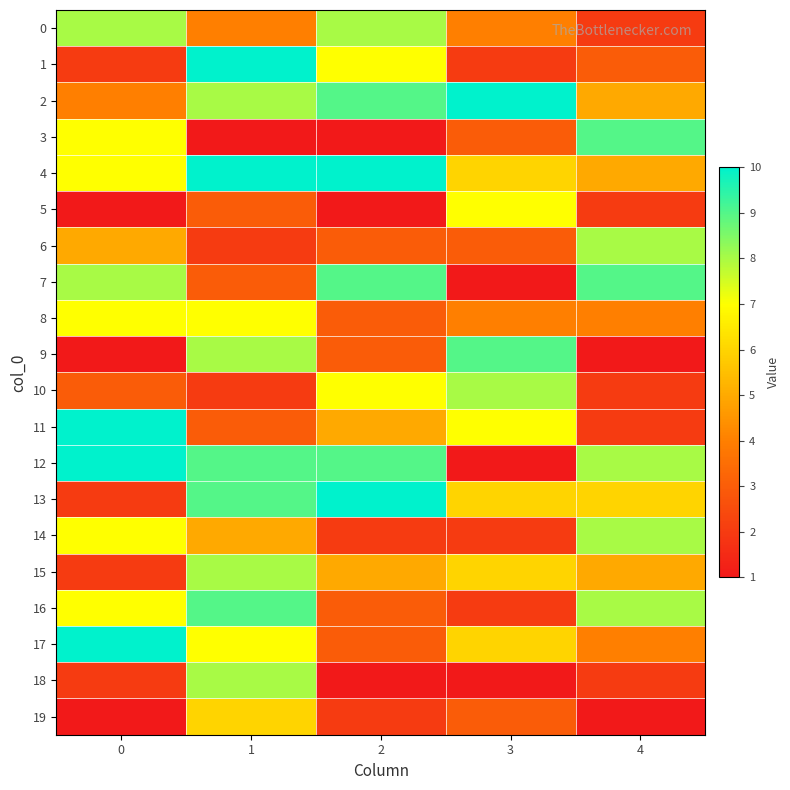

Reading right to left, transcribe all the data shown in this chart.

0: 4=2	3=4	2=8	1=4	0=8
1: 4=3	3=2	2=7	1=10	0=2
2: 4=5	3=10	2=9	1=8	0=4
3: 4=9	3=3	2=1	1=1	0=7
4: 4=5	3=6	2=10	1=10	0=7
5: 4=2	3=7	2=1	1=3	0=1
6: 4=8	3=3	2=3	1=2	0=5
7: 4=9	3=1	2=9	1=3	0=8
8: 4=4	3=4	2=3	1=7	0=7
9: 4=1	3=9	2=3	1=8	0=1
10: 4=2	3=8	2=7	1=2	0=3
11: 4=2	3=7	2=5	1=3	0=10
12: 4=8	3=1	2=9	1=9	0=10
13: 4=6	3=6	2=10	1=9	0=2
14: 4=8	3=2	2=2	1=5	0=7
15: 4=5	3=6	2=5	1=8	0=2
16: 4=8	3=2	2=3	1=9	0=7
17: 4=4	3=6	2=3	1=7	0=10
18: 4=2	3=1	2=1	1=8	0=2
19: 4=1	3=3	2=2	1=6	0=1